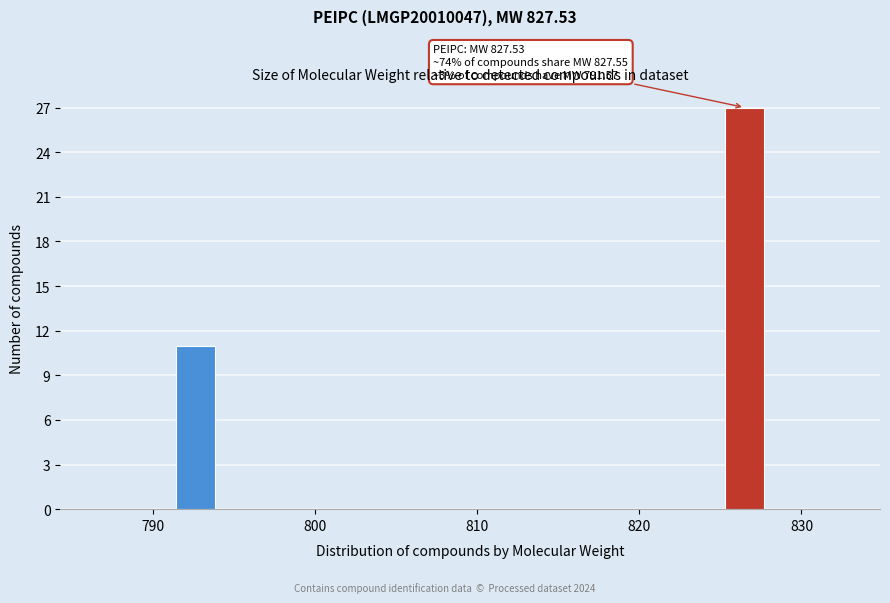

Around what value on the x-axis is the tallest bar? Give the approximate position of its centre, as read against the axis.

826